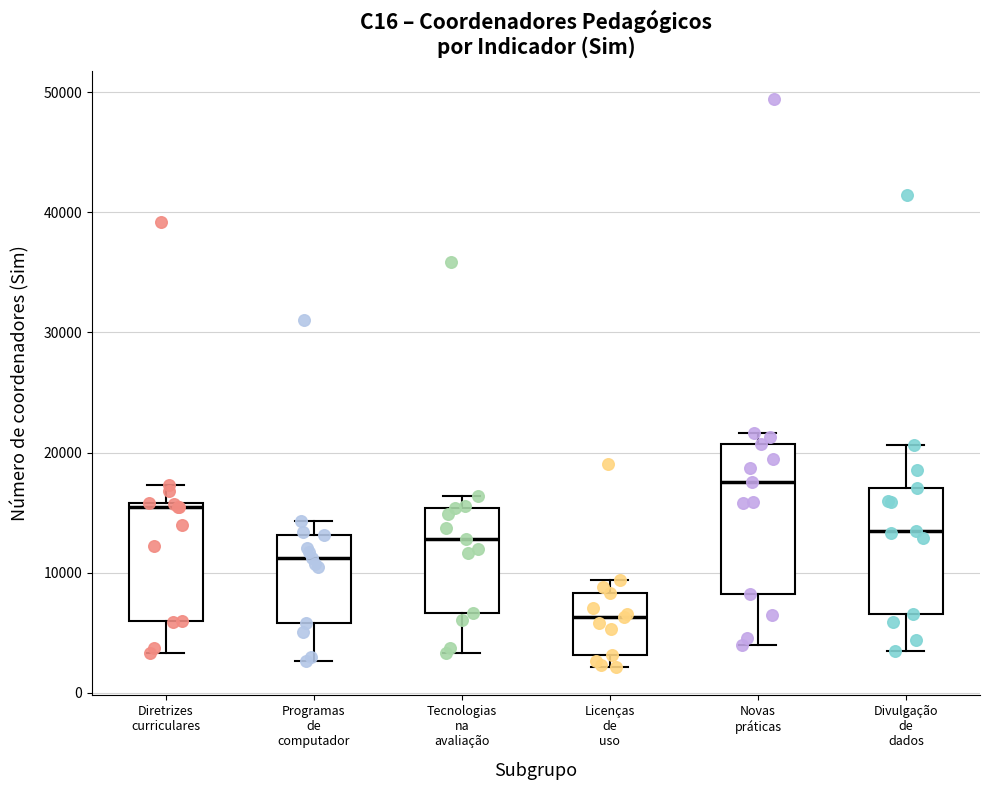

Where is the lower edge of the box for Licenças de uso on the y-axis? The values are not printed on the chart, so give them approximately, as read against the axis.

3000